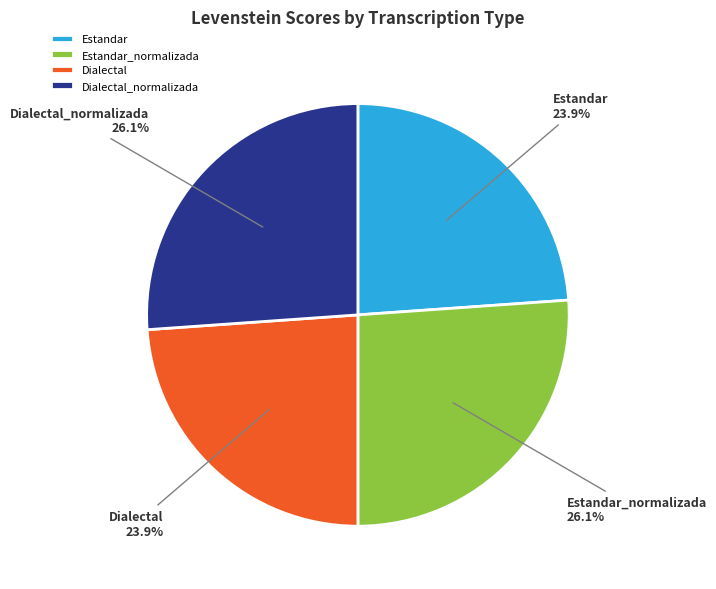

Count the number of slices in the pie.

4